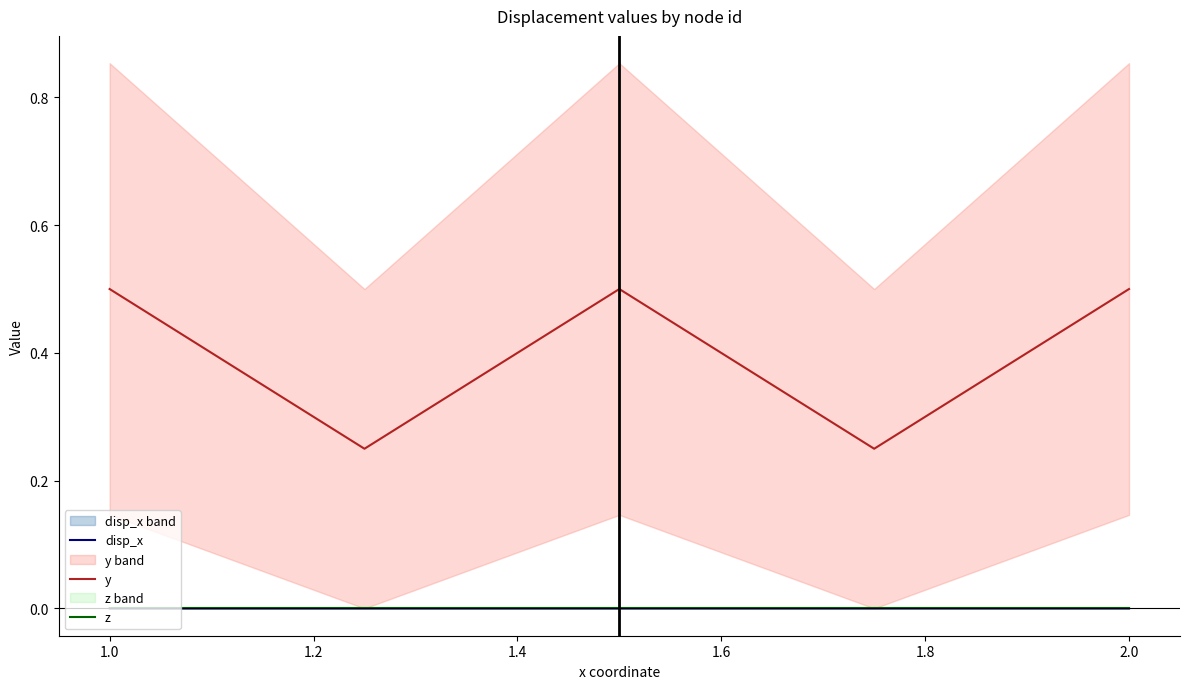

Is it true that disp_x equals 0.0 at 1.0?

True